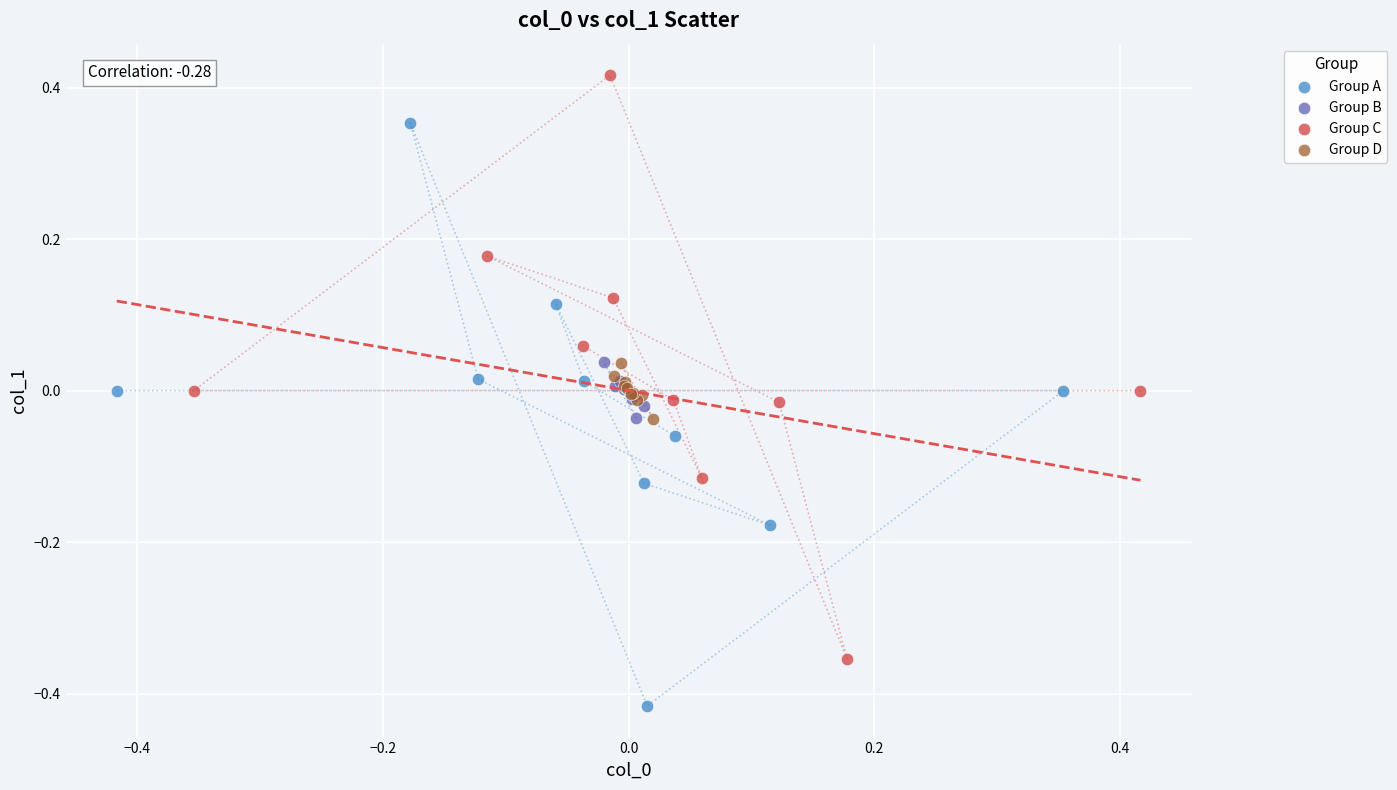

Which series contains the lowest Y value?

Group A